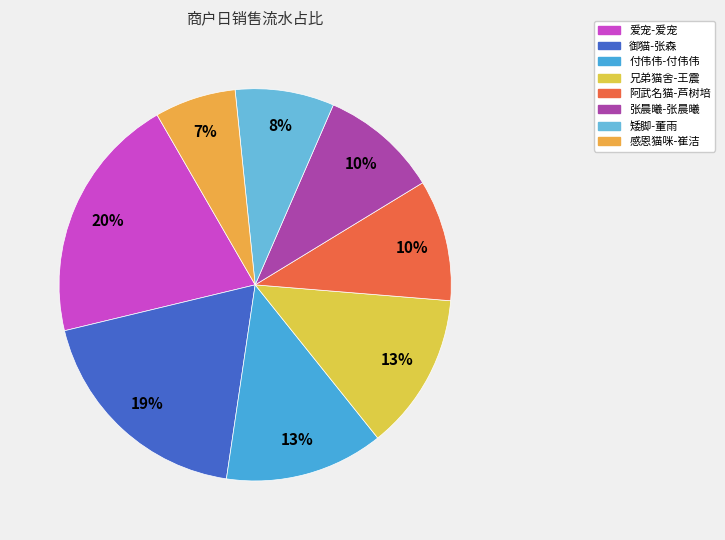

Which category has the biggest portion of the pie?

爱宠-爱宠